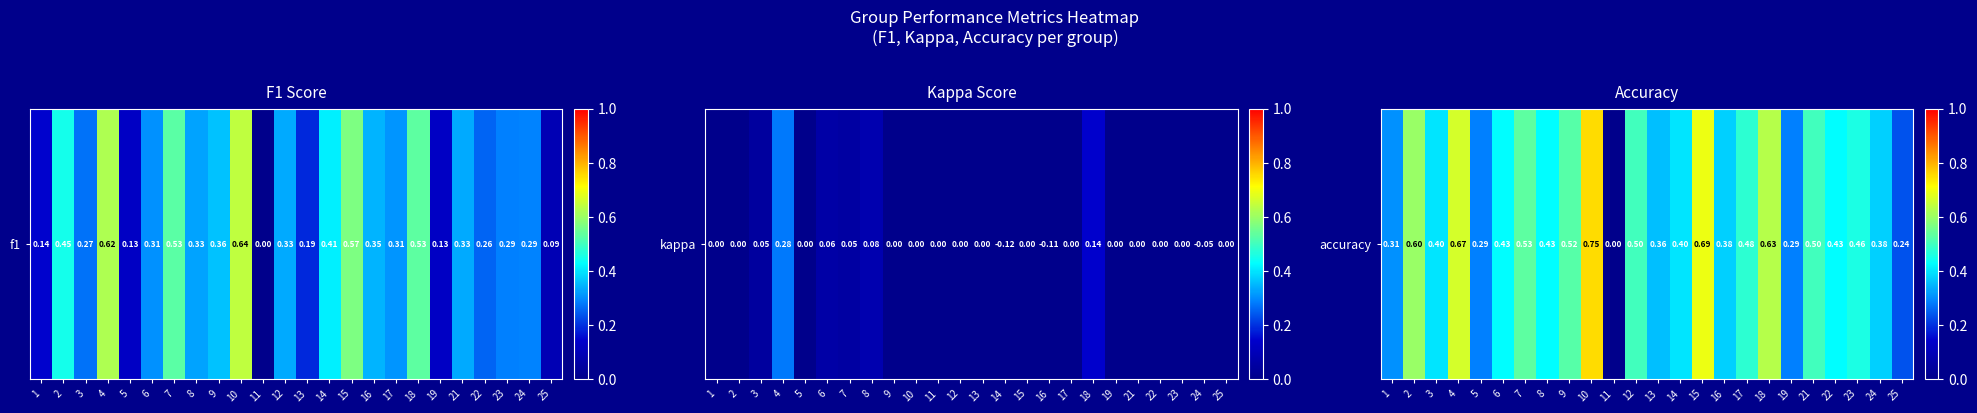

List the labels in order of value, largest first.

10, 15, 4, 18, 2, 7, 9, 12, 21, 17, 23, 6, 8, 22, 3, 14, 16, 24, 13, 1, 5, 19, 25, 11